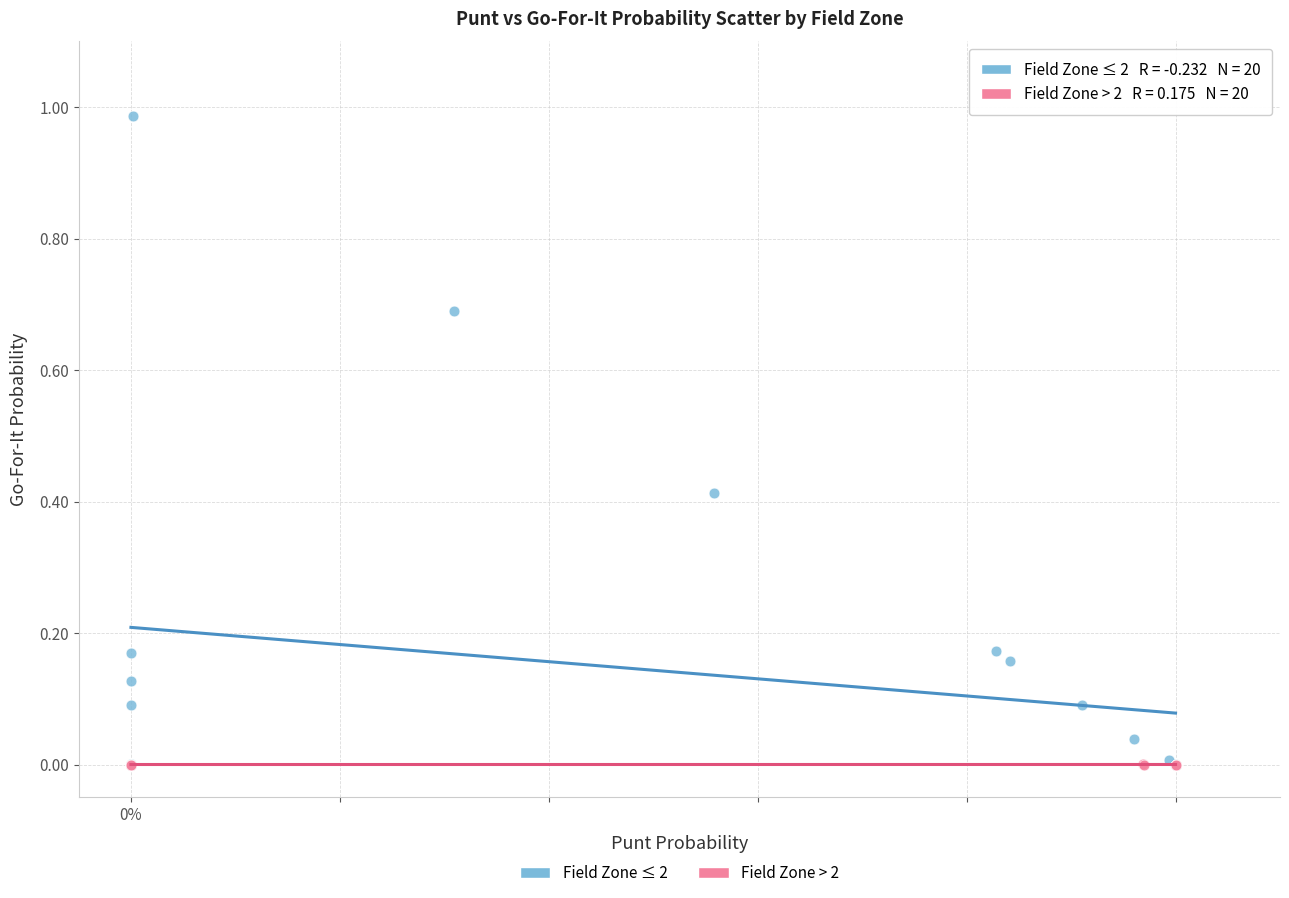

What are all the series names shown in the legend?

Field Zone ≤ 2, Field Zone > 2